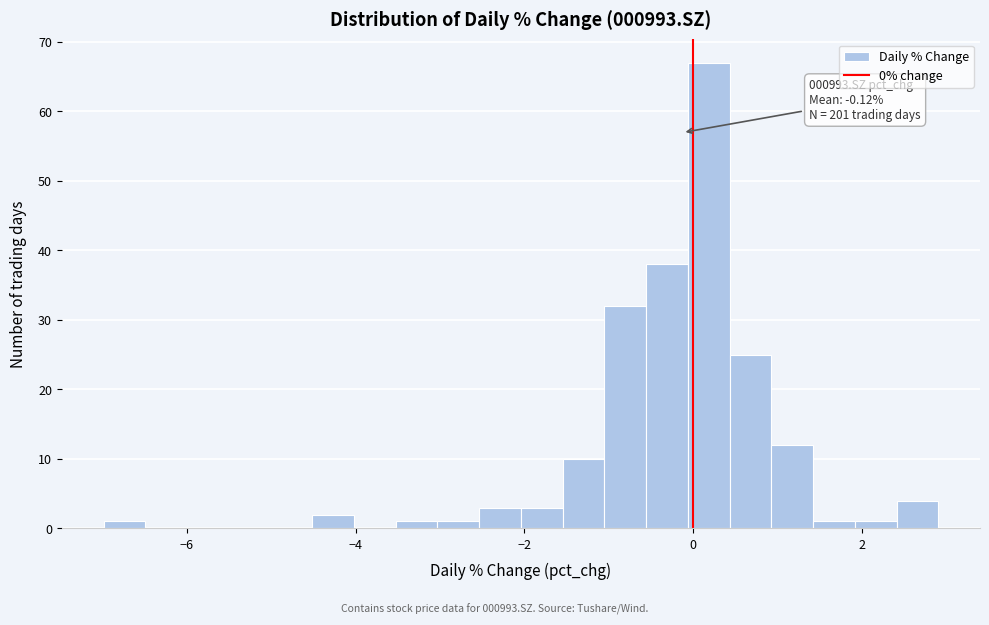

Read against the x-axis, roughly where is the centre of the tallest bar?

0.2